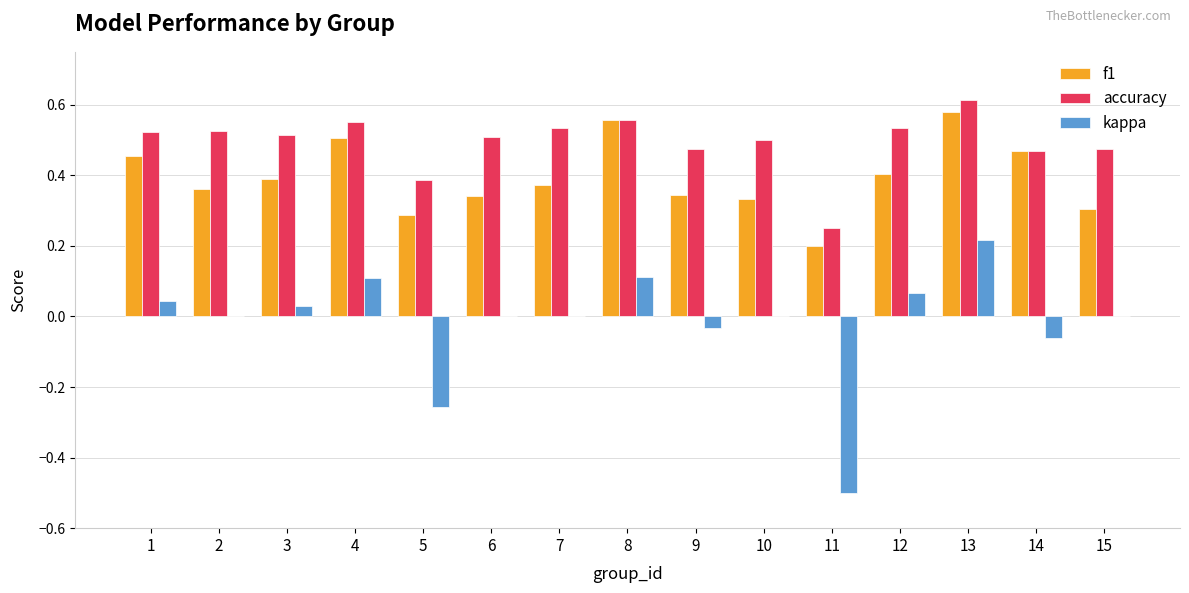

Is it true that kappa equals -0.4 at 5?

False